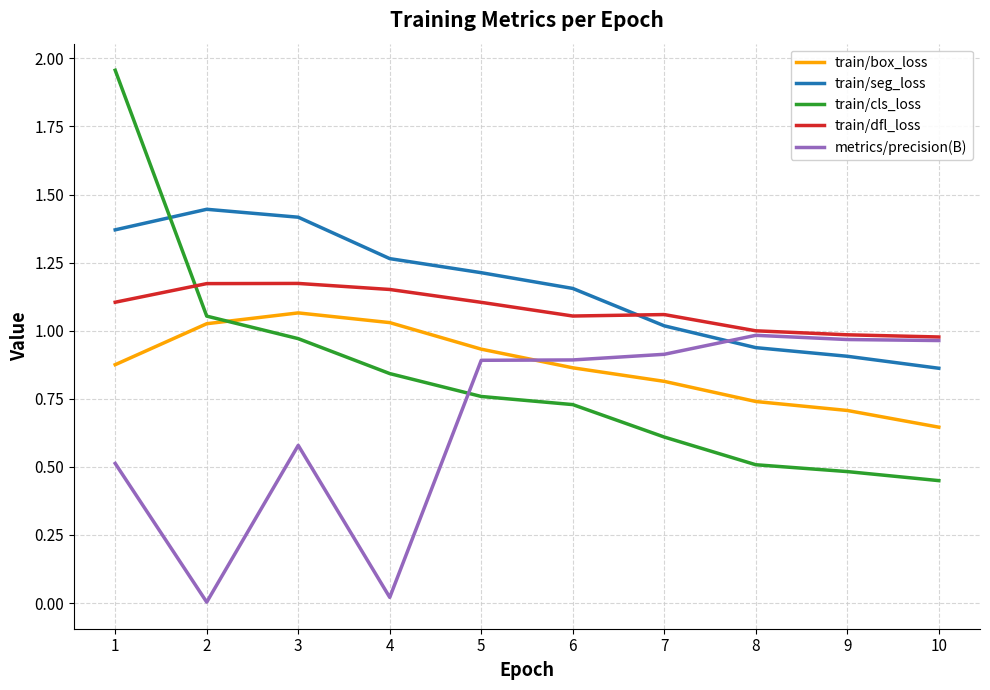

At which category does the chart reach its peak across all series?

1